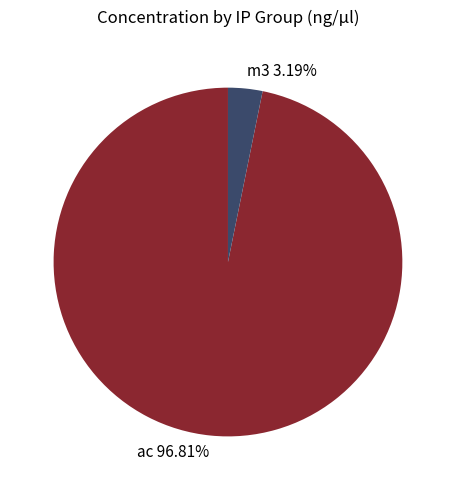

Combined, do ac 96.81% and m3 3.19% account for over 50%?

Yes